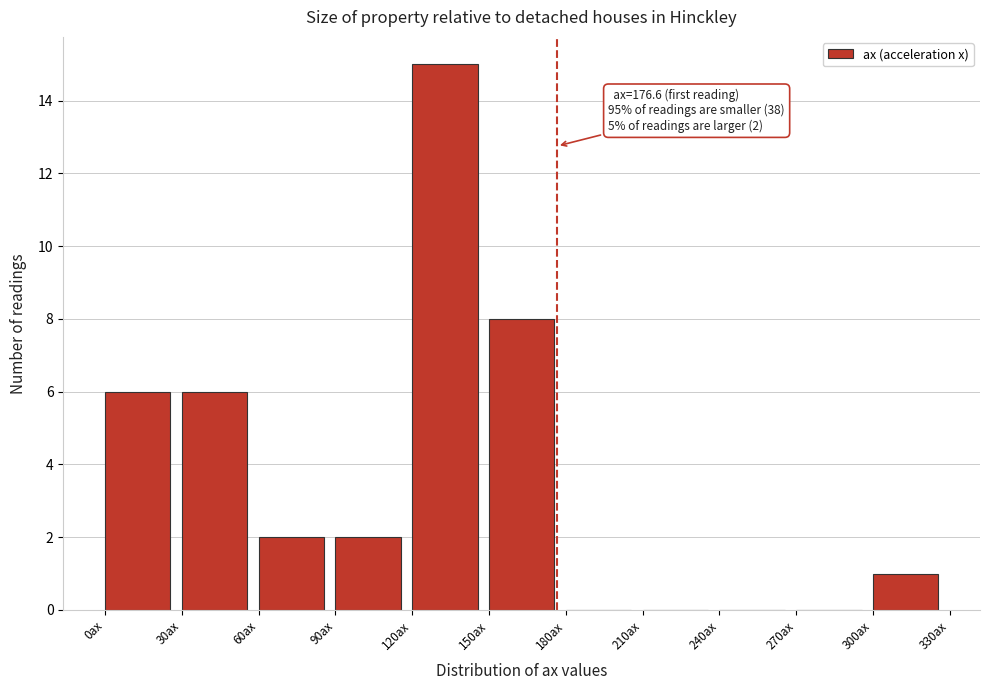

Which range on the x-axis has the tallest bar?

120 to 150